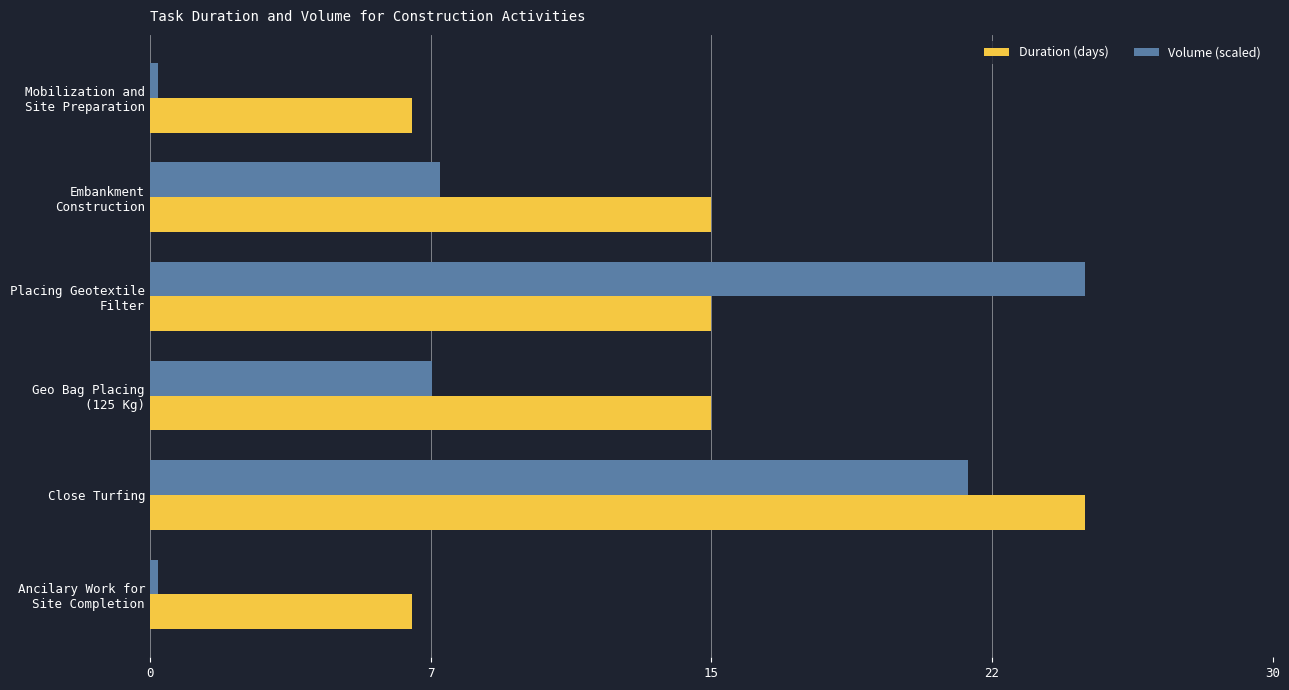

Rank the series by their maximum value, from lowest to highest.

Duration (days), Volume (scaled)